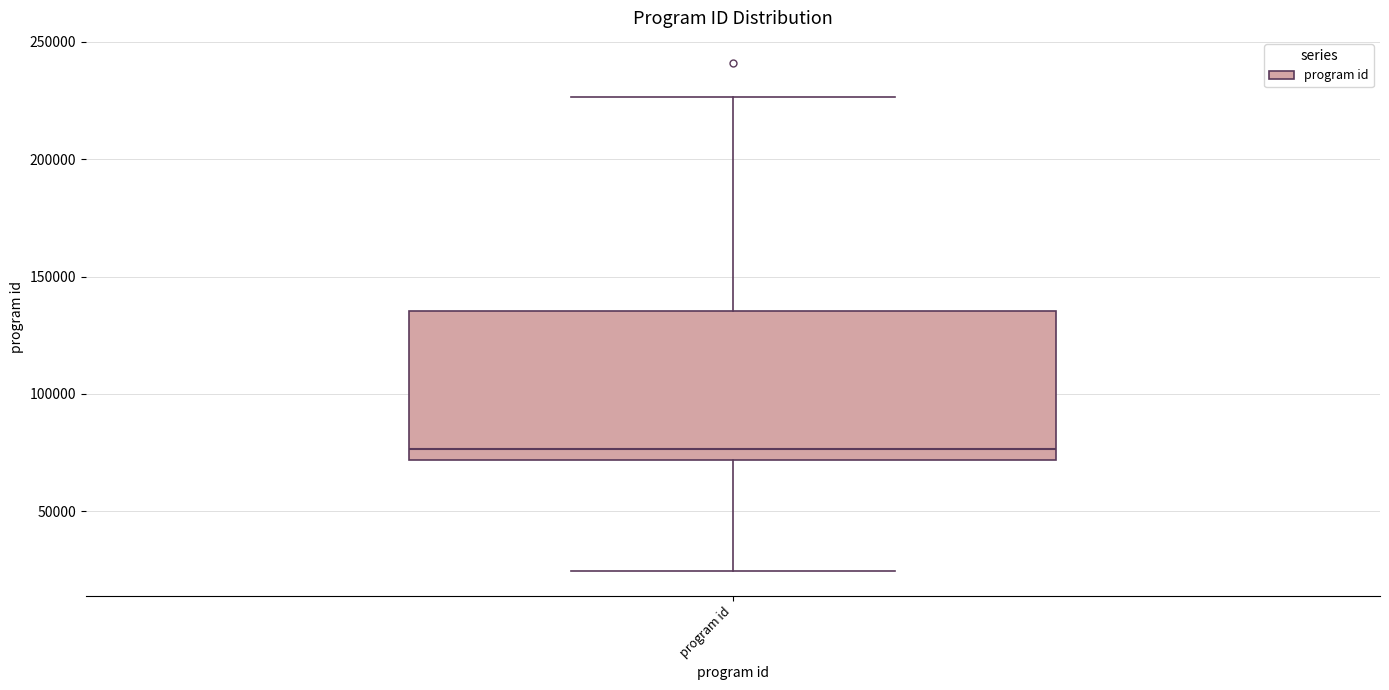

Where does the median line of the box for program id sit on the y-axis? The values are not printed on the chart, so give them approximately, as read against the axis.

75000